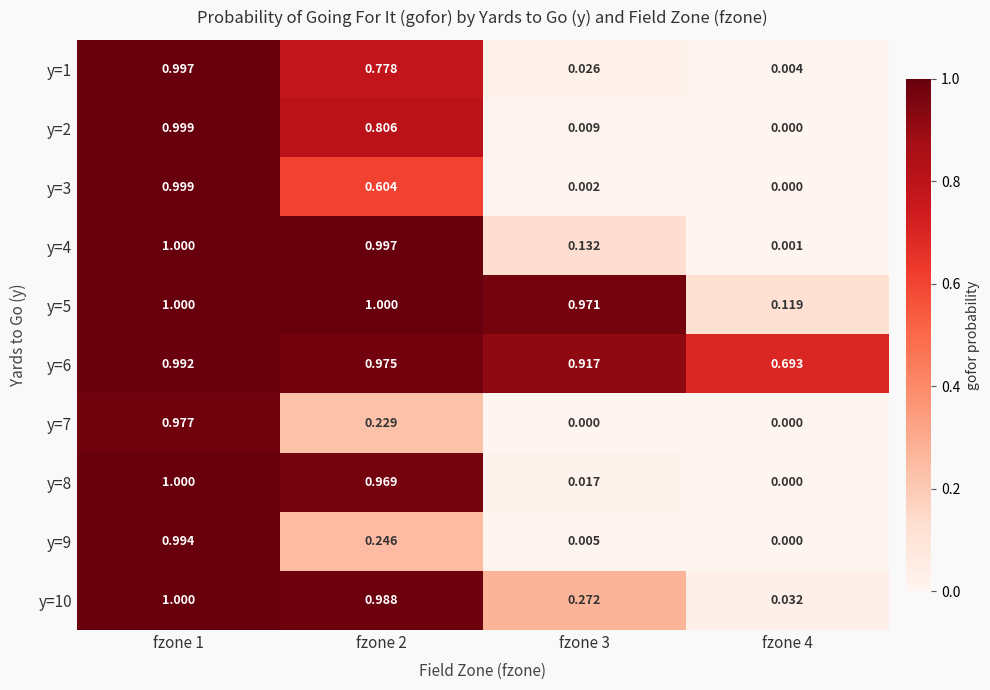

Is the value of y=3 at fzone 1 greater than the value of y=9 at fzone 2?

Yes